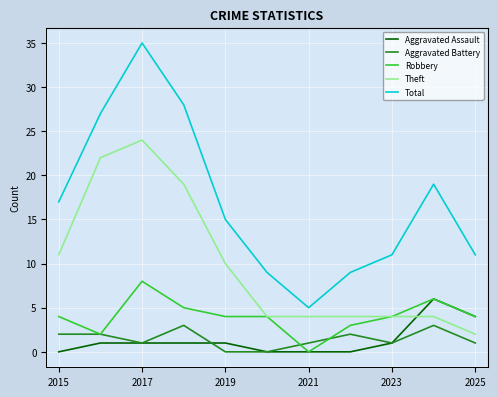

Which series has the largest total across all categories?

Total